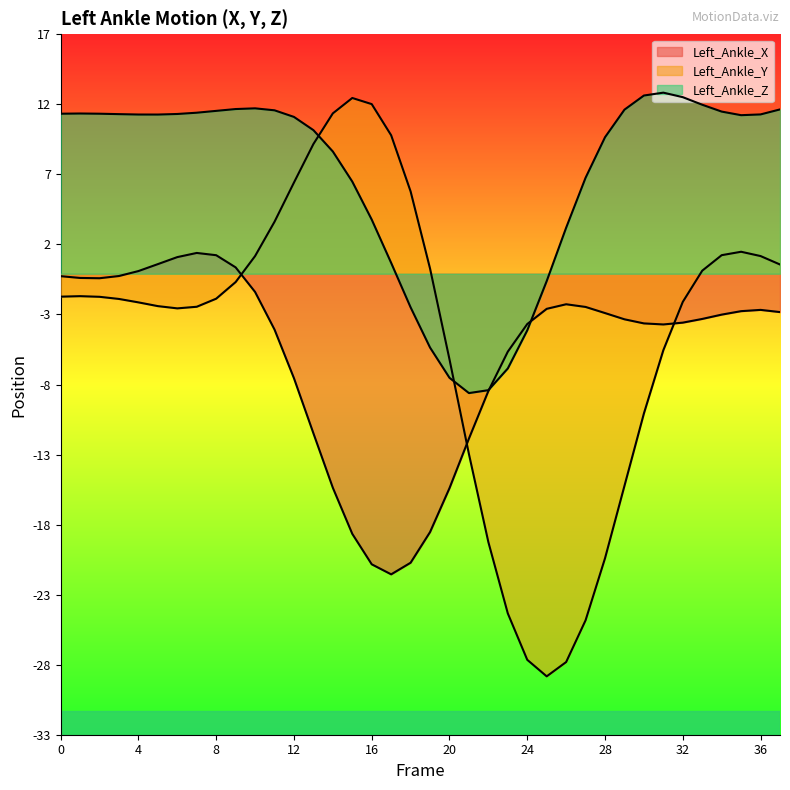

At which category does Left_Ankle_Z reach its first local valley?

5